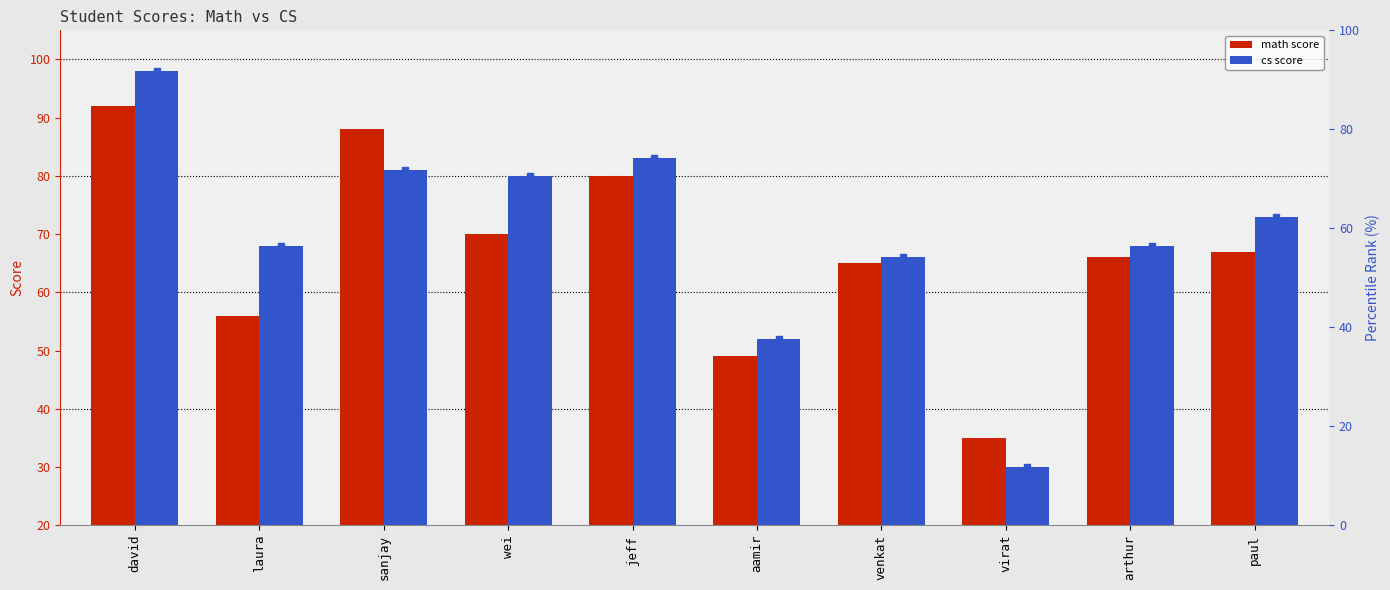

What is the value of the cs bar at the 2nd from the left?

68